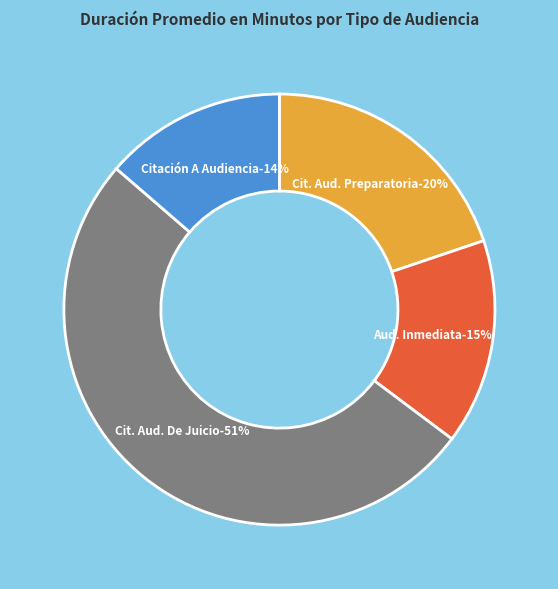

Does Citación A Audiencia De Juicio account for over 50% of the chart?

Yes